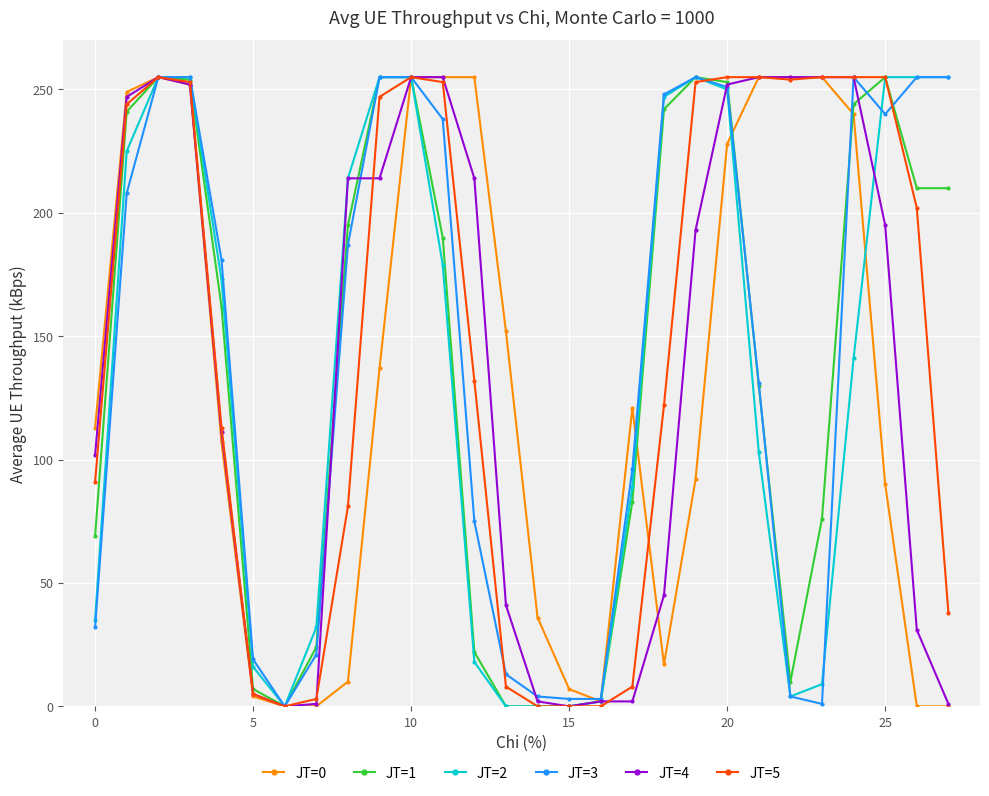

What is the maximum value shown in the chart?

255